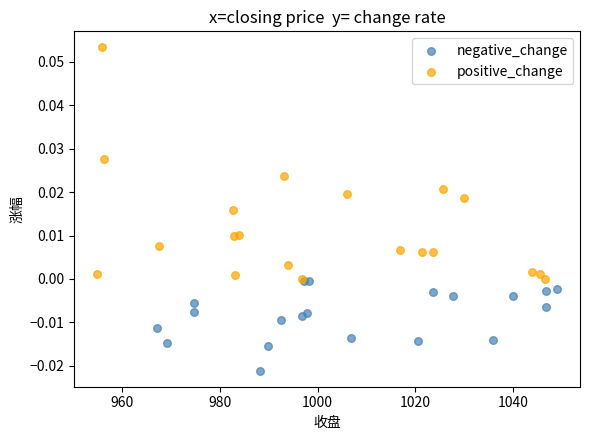

Which series has the widest spread of Y values?

positive_change